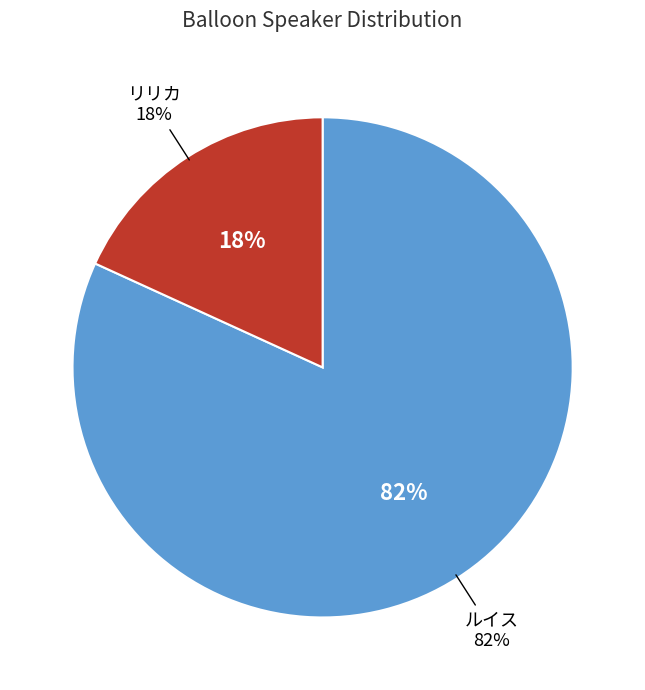

Is it true that リリカ is 9% of the pie?

False